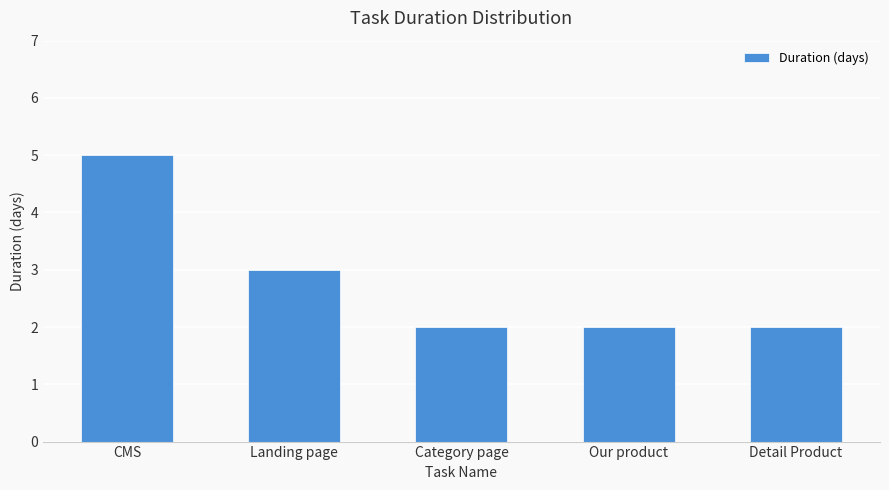

How many values are between 2 and 3?

4